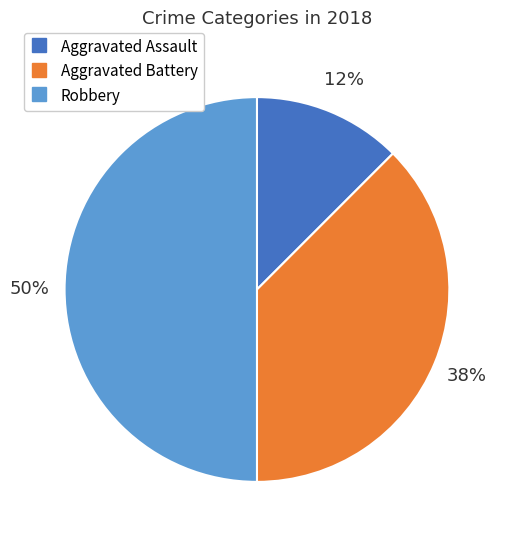

How many segments does this pie chart have?

3